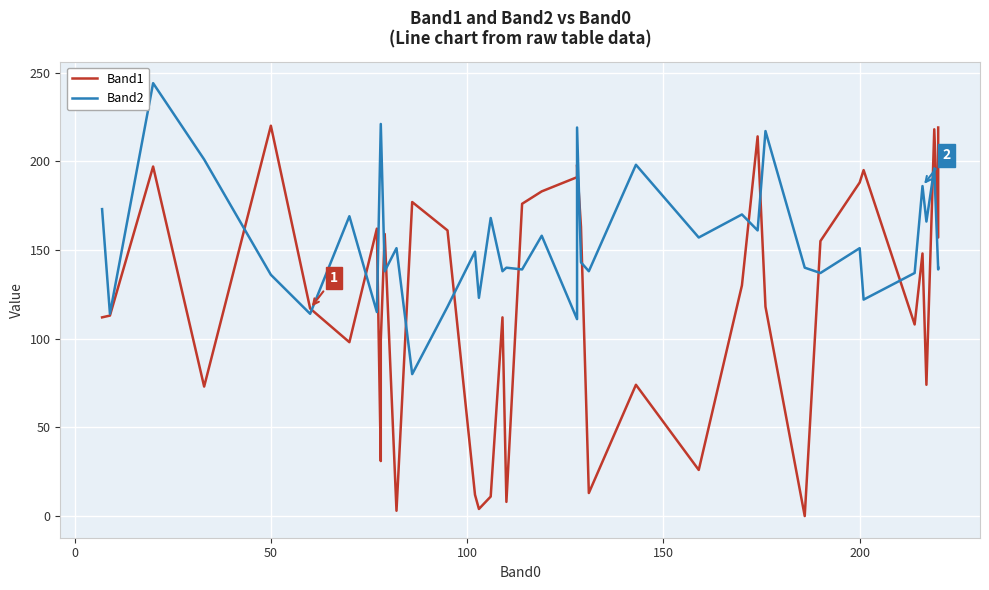

What is the lowest value of the Band2 series?

80